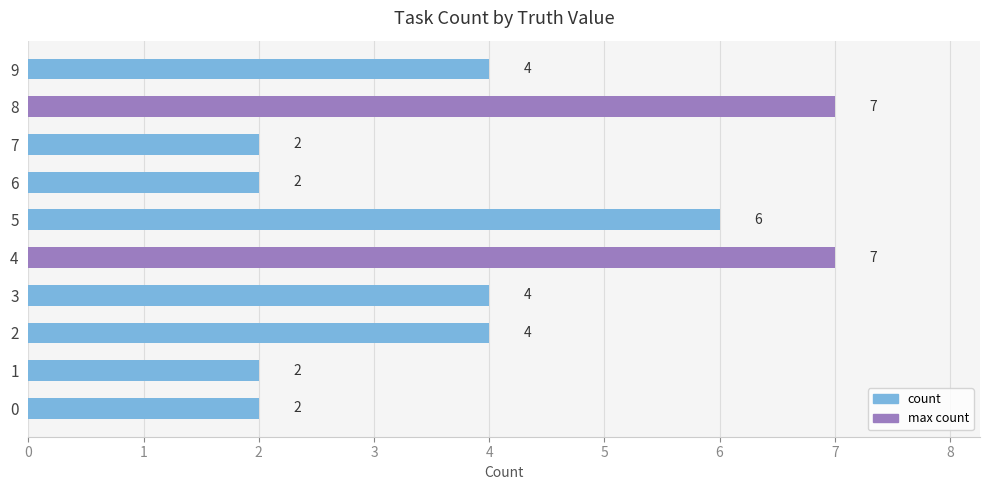

Are the bars grouped side by side (vs. stacked)?

No